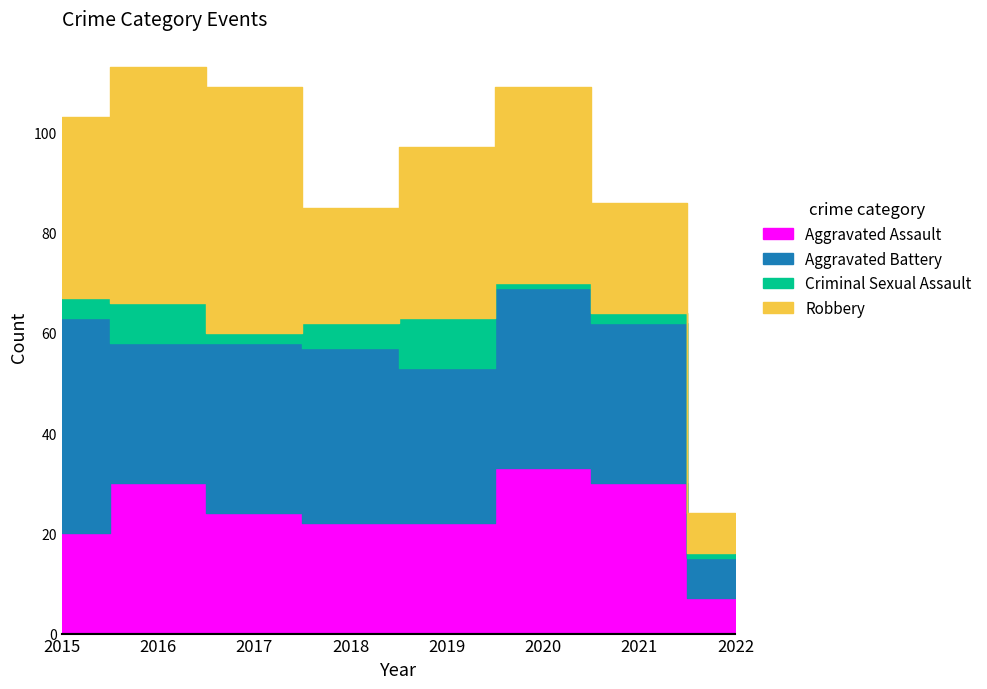

Does the chart have visible grid lines?

No